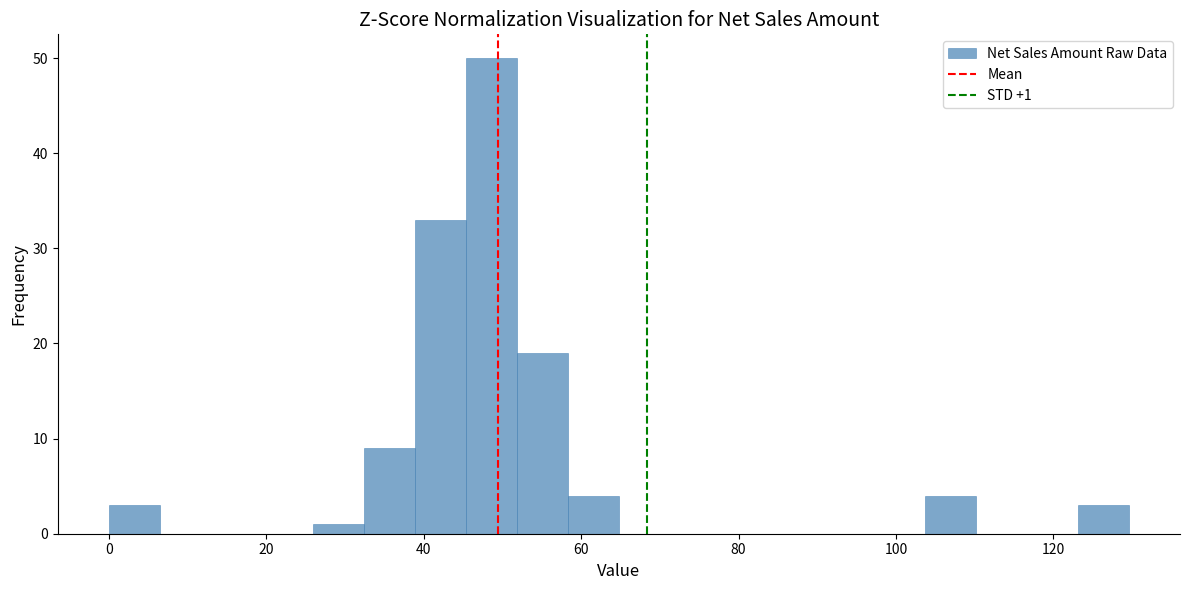

Read against the x-axis, roughly where is the centre of the tallest bar?

48